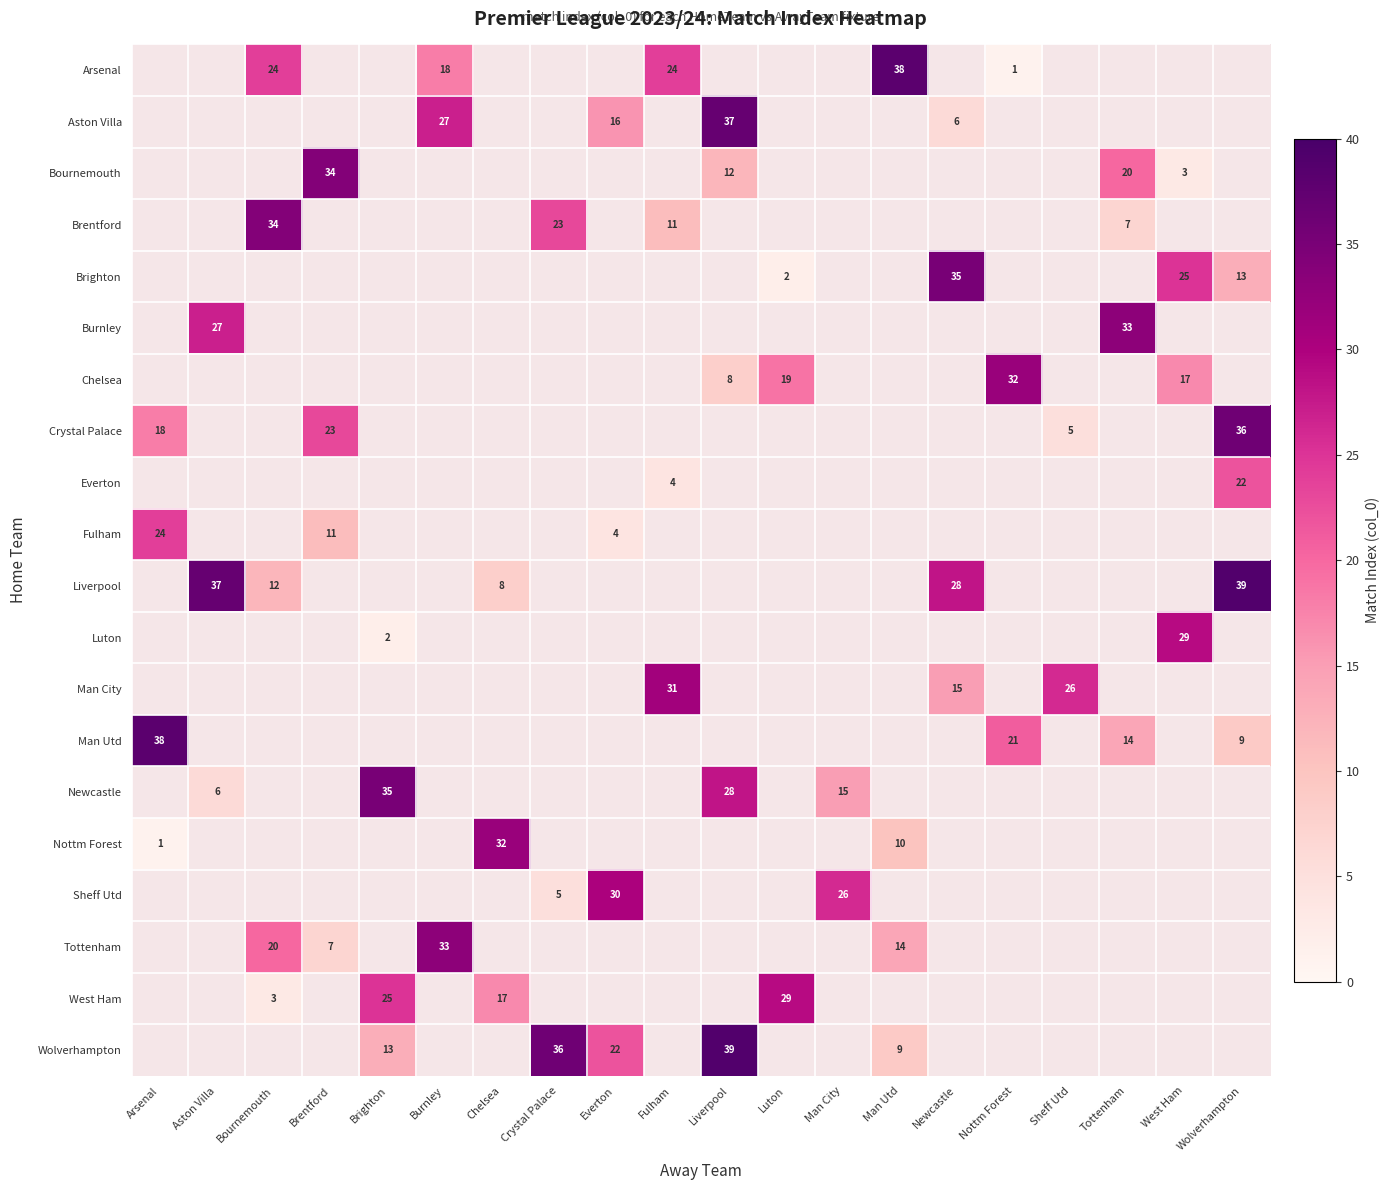

True or false: Wolverhampton has a value of 22.0 at Everton.

True